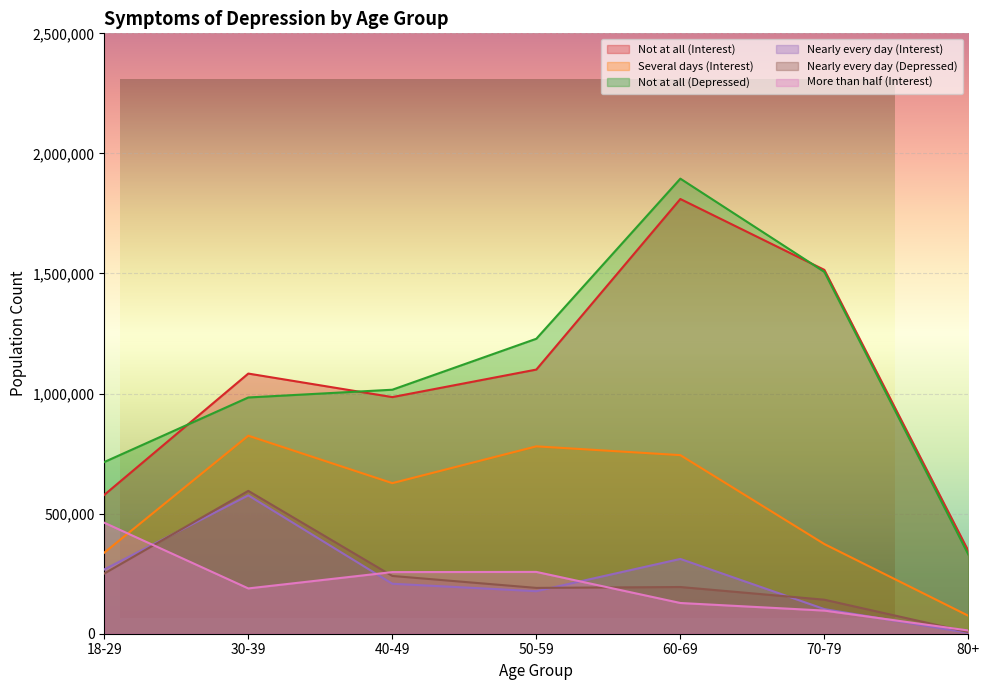

True or false: Several days (Interest) has more than 1 points higher than both neighbors.

True